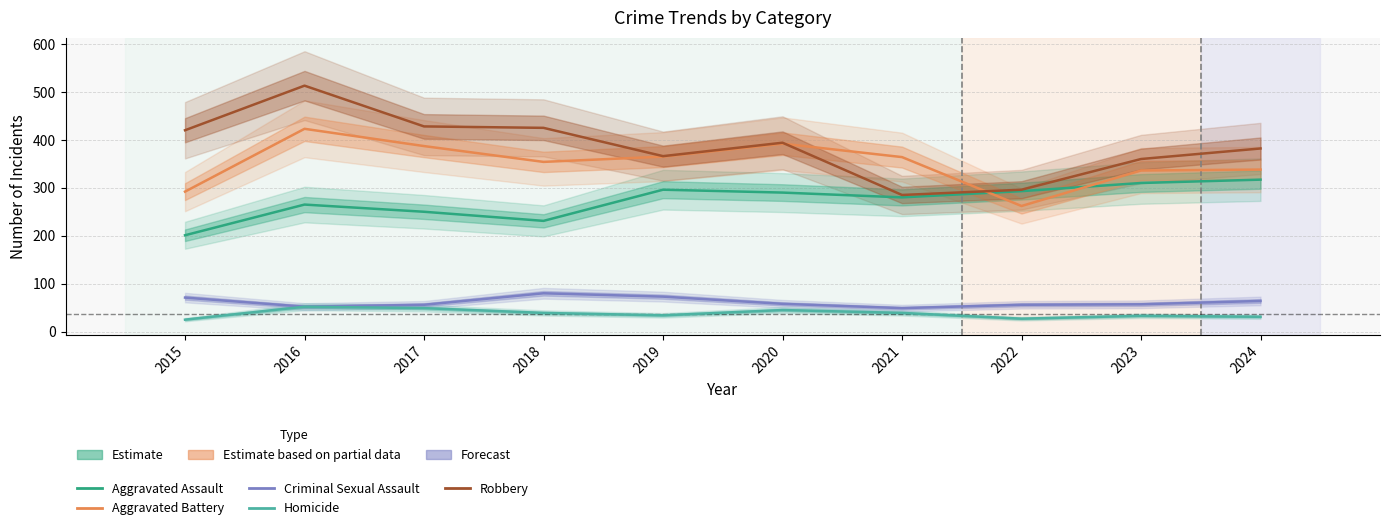

True or false: Aggravated Assault has more than 0 points higher than both neighbors.

True